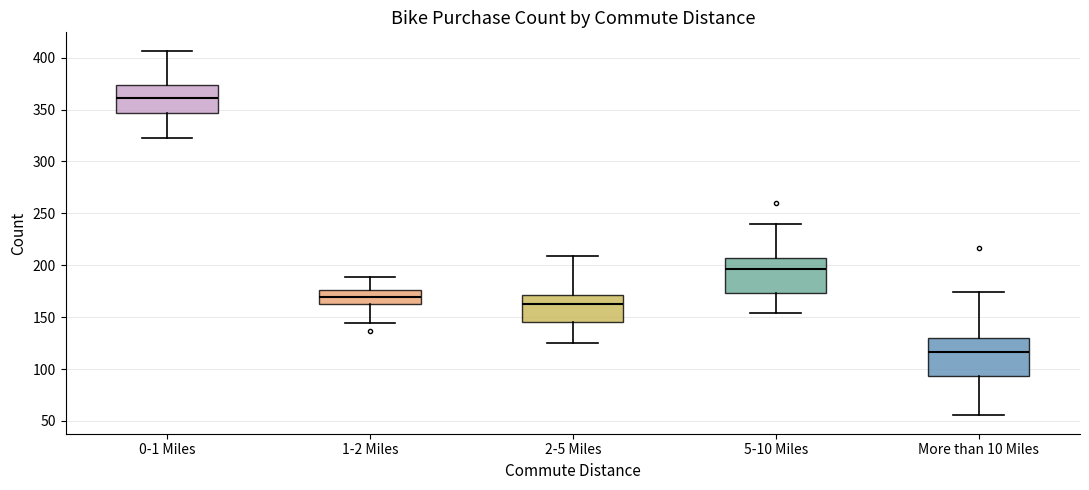

Where is the lower edge of the box for 0-1 Miles on the y-axis? The values are not printed on the chart, so give them approximately, as read against the axis.

345